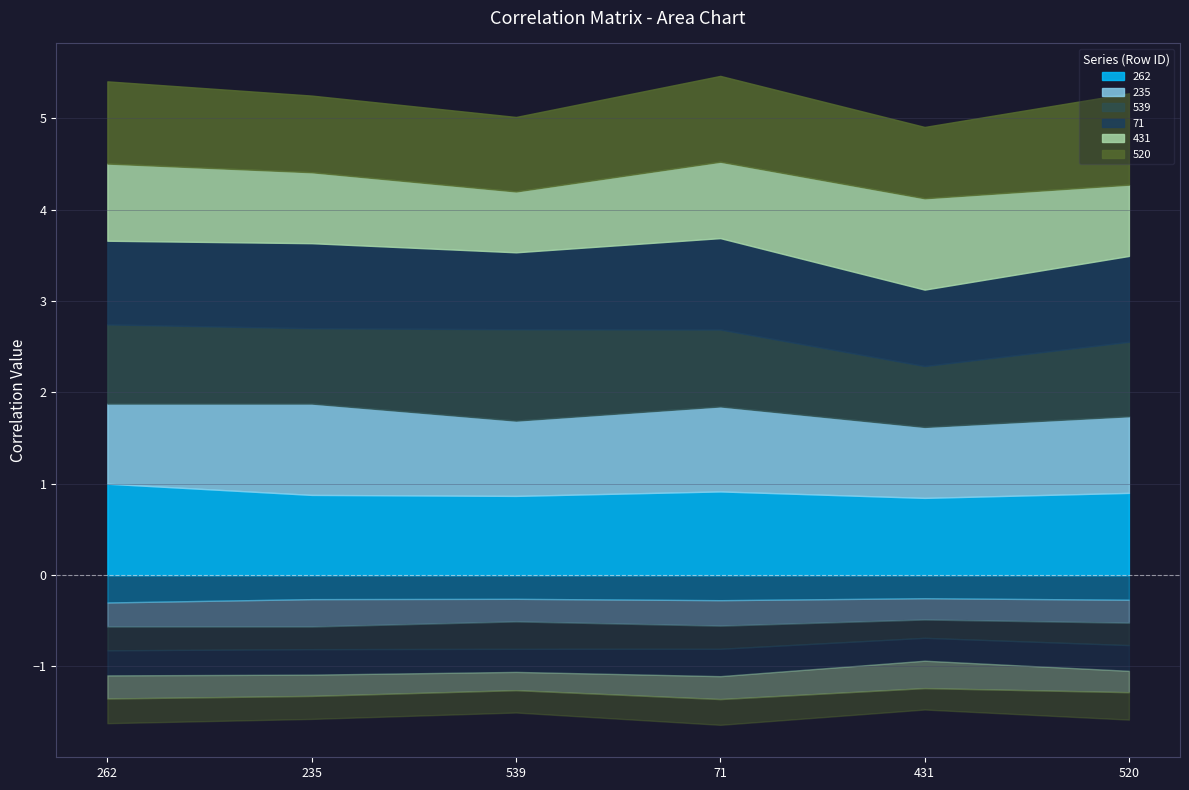

The 539 series shows 1.2 at 235. True or false?

False